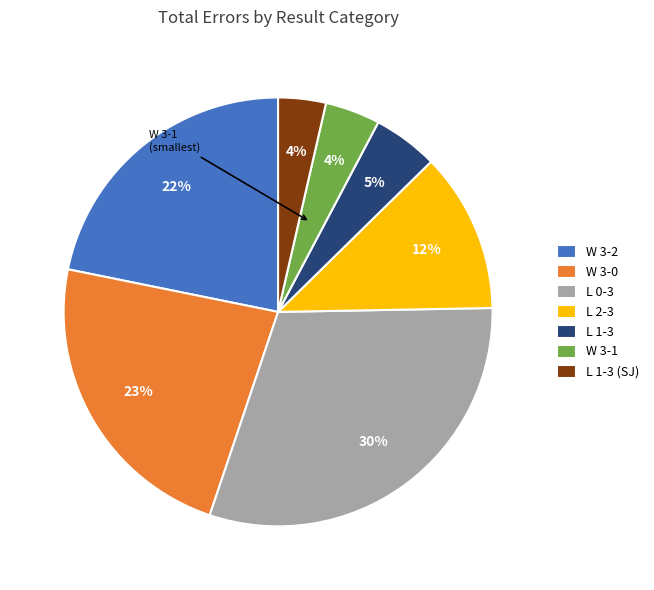

To the nearest percent, what percentage of the pie is W 3-0?

23%